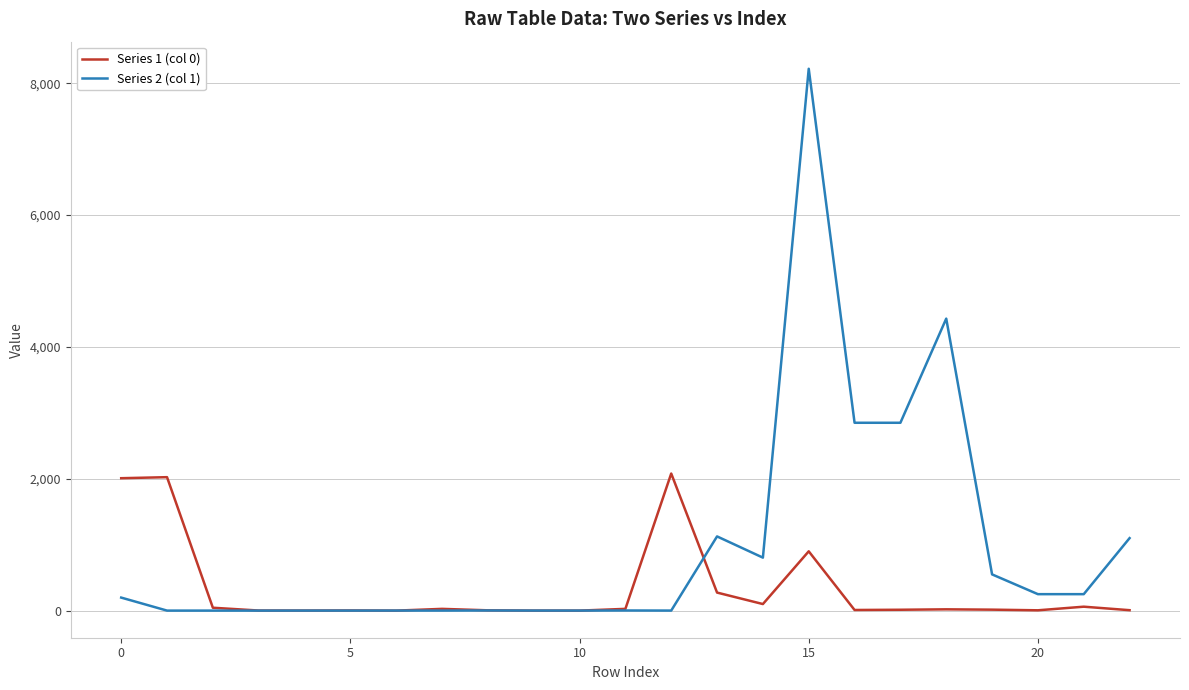

Which series has the largest total across all categories?

Series 2 (col 1)